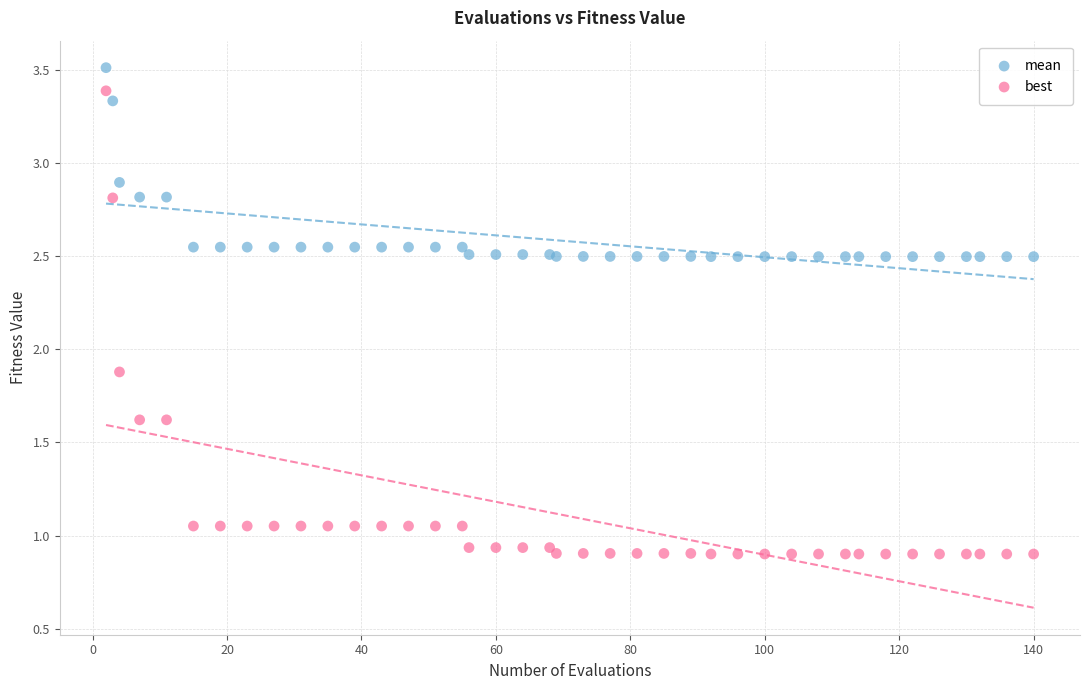

What are all the series names shown in the legend?

mean, best